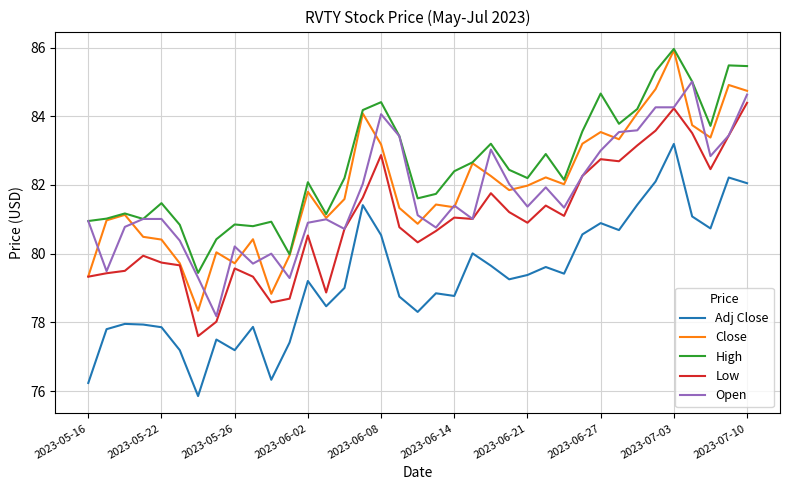

What is the minimum value for High?

79.4